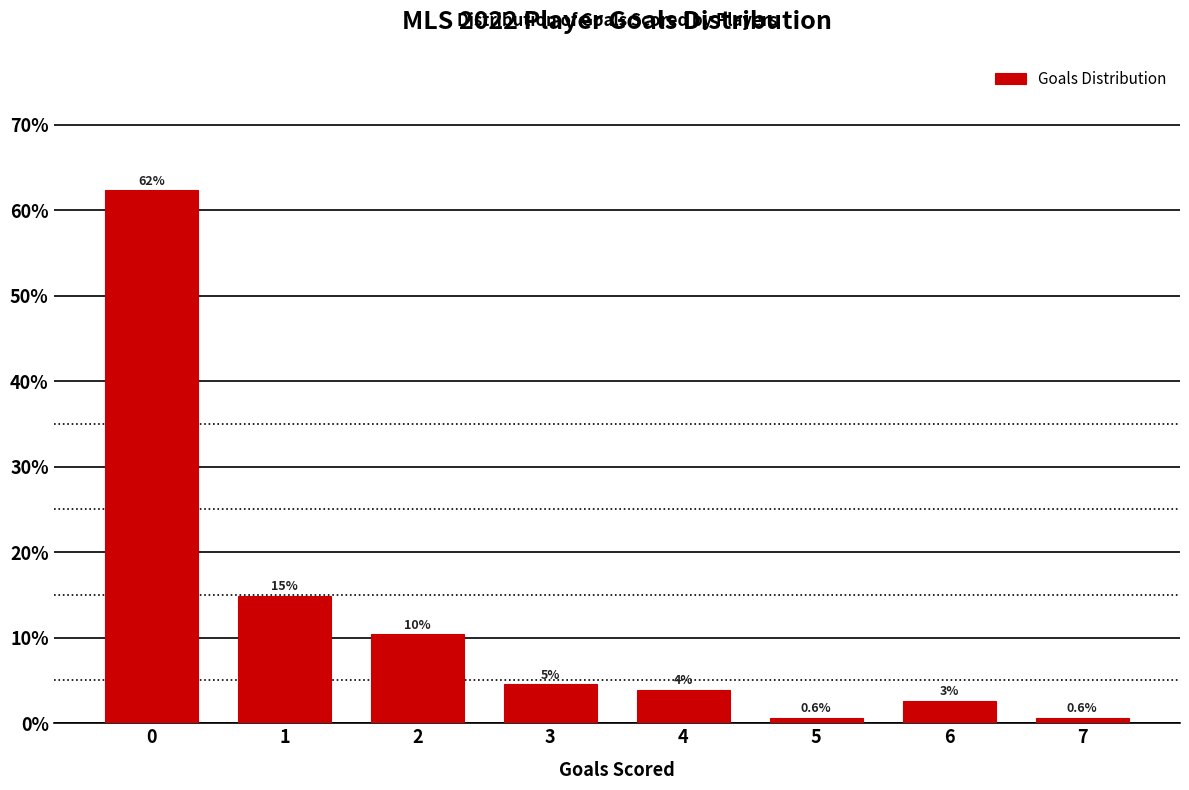

Are the bars horizontal?

No